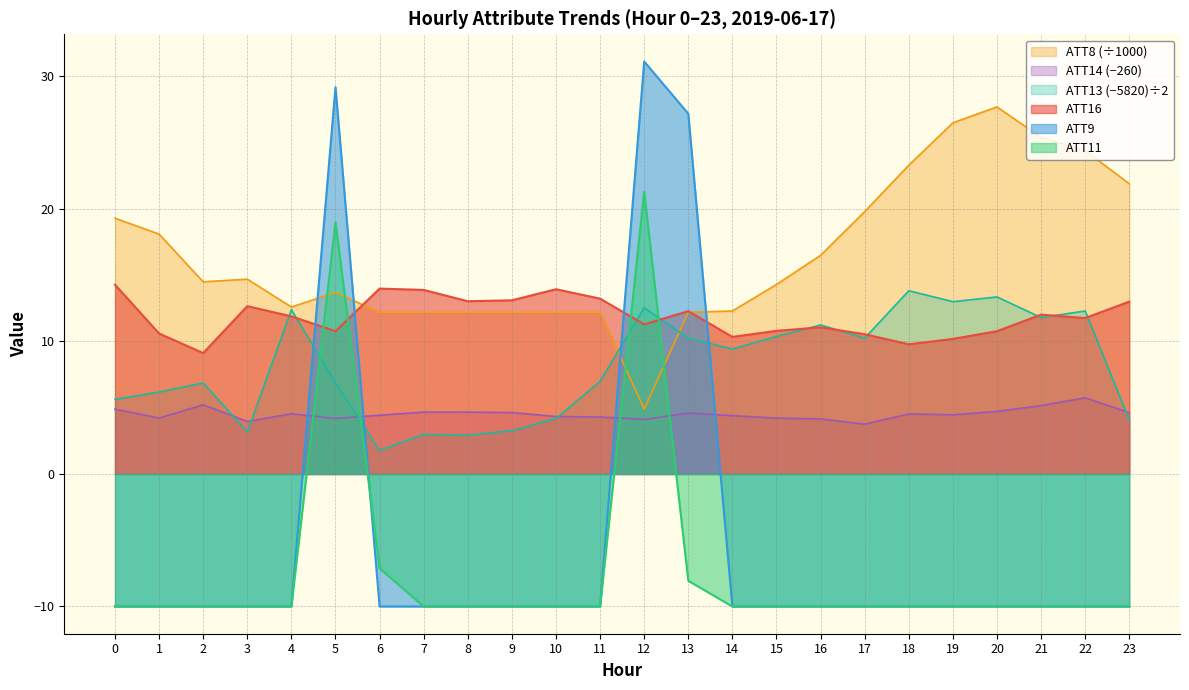

Between 19 and 22, which is larger?

19